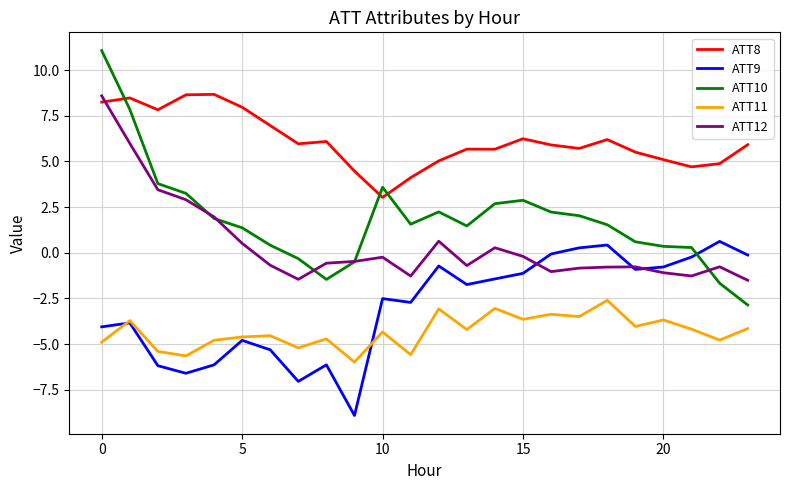

Which series has the largest total across all categories?

ATT8